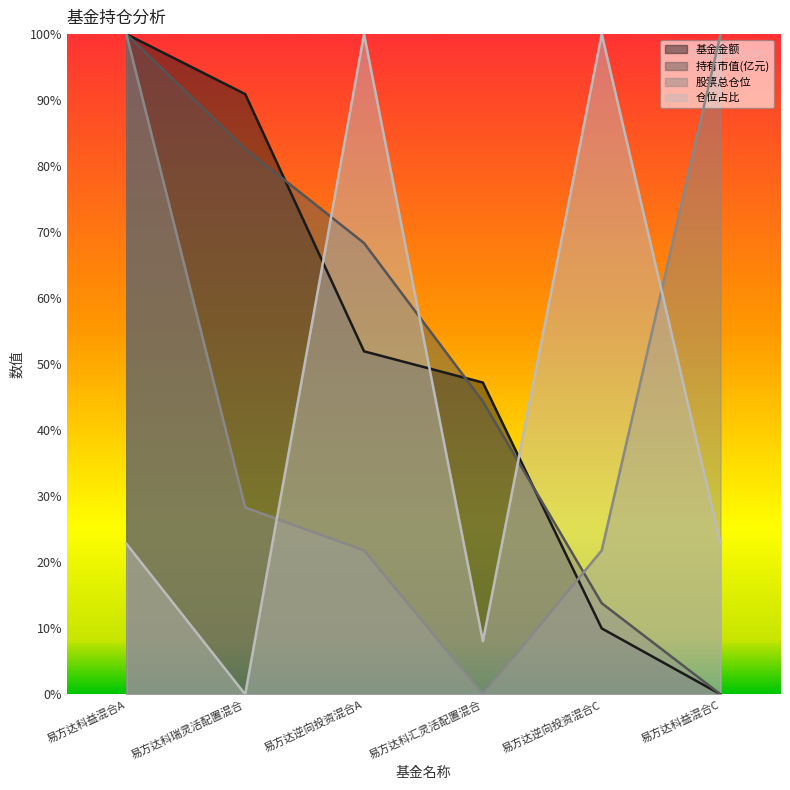

Which series changed the most between 易方达科益混合A and 易方达科汇灵活配置混合?

股票总仓位